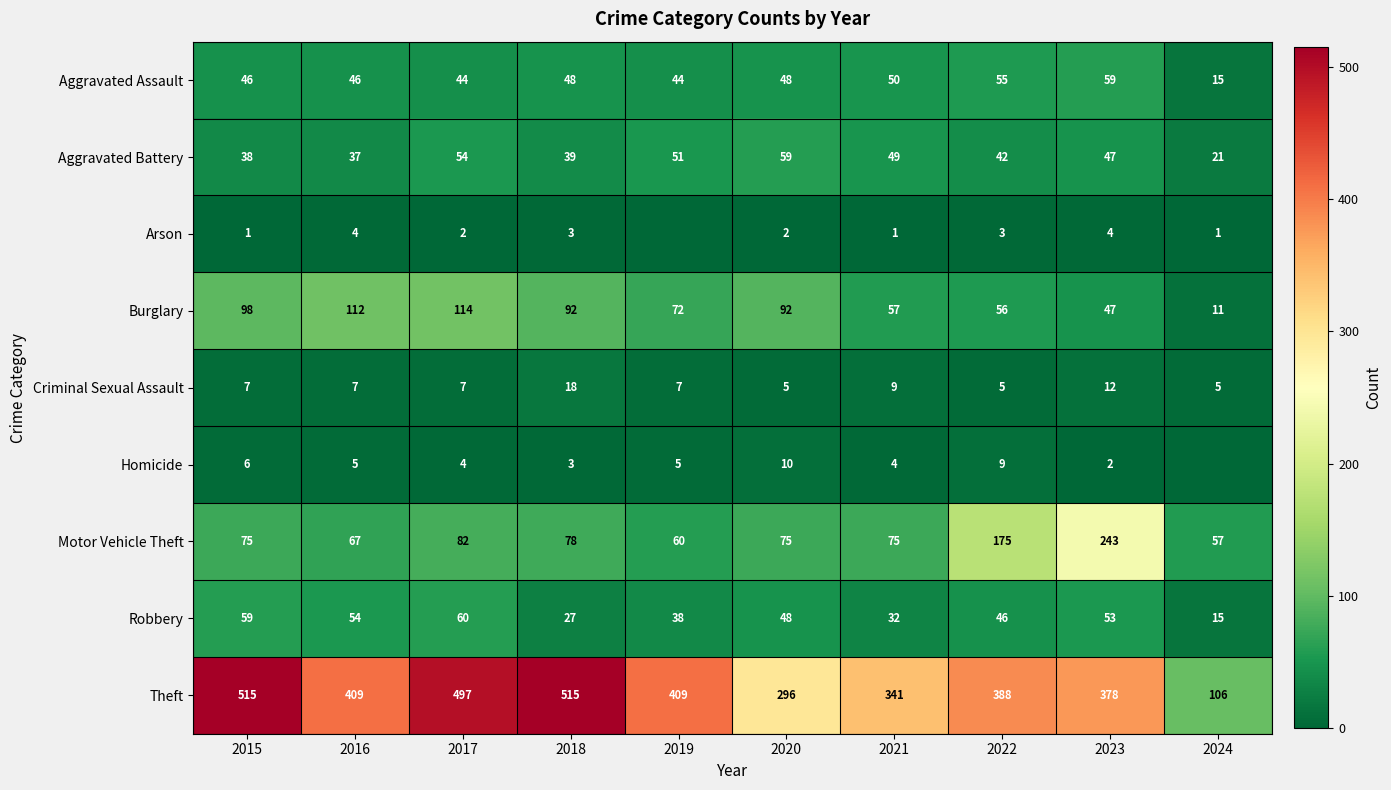

Which series changed the most between 2018 and 2023?

Motor Vehicle Theft